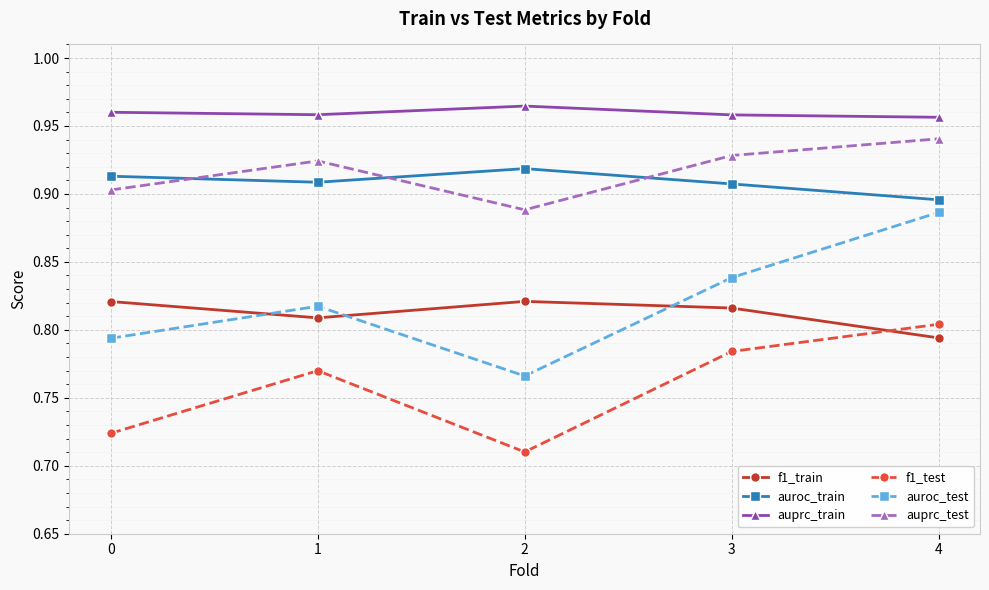

Where do f1_train and f1_test first cross each other?

3 and 4